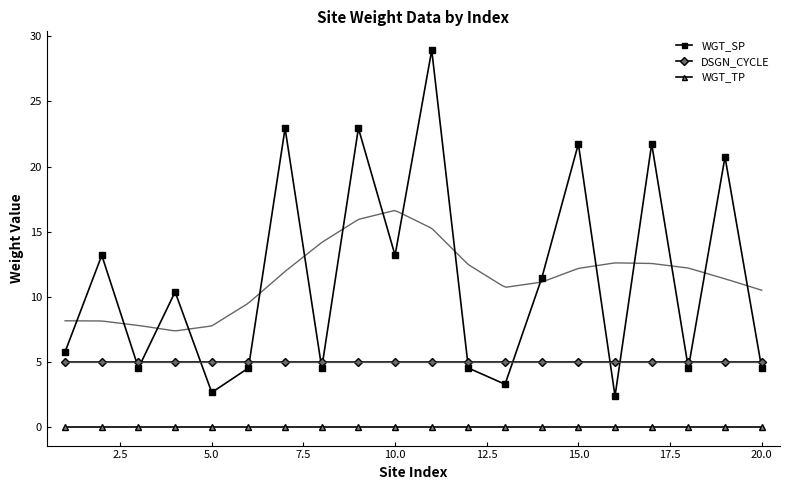

How many interior local valleys does the WGT_SP series have?

7